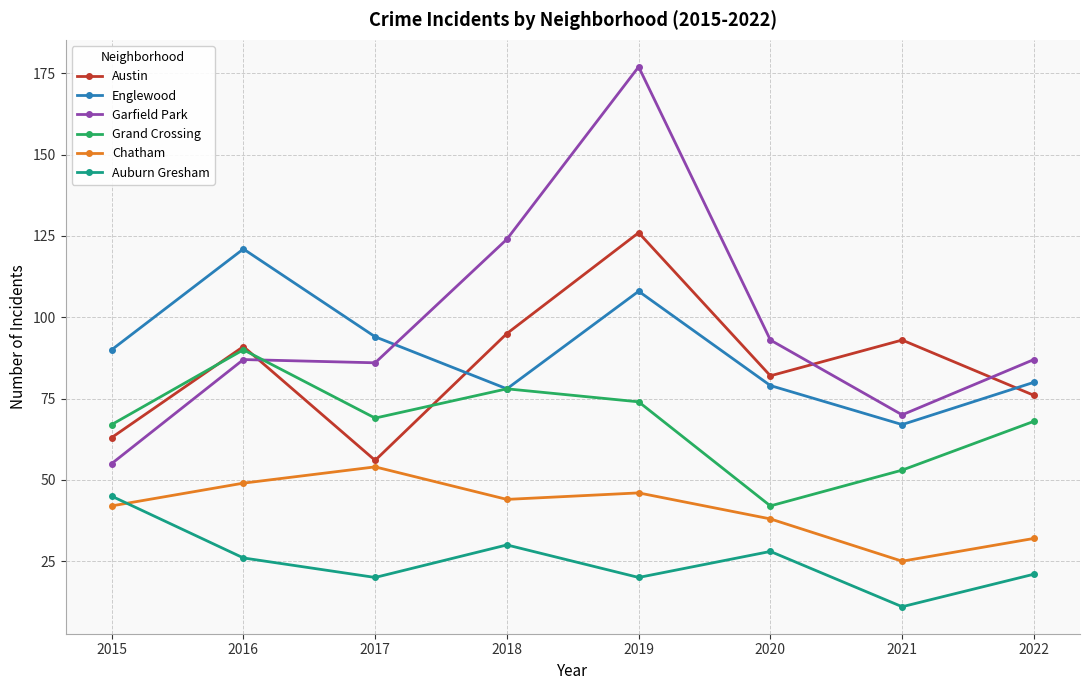

Which series changed the most between 2018 and 2022?

Garfield Park